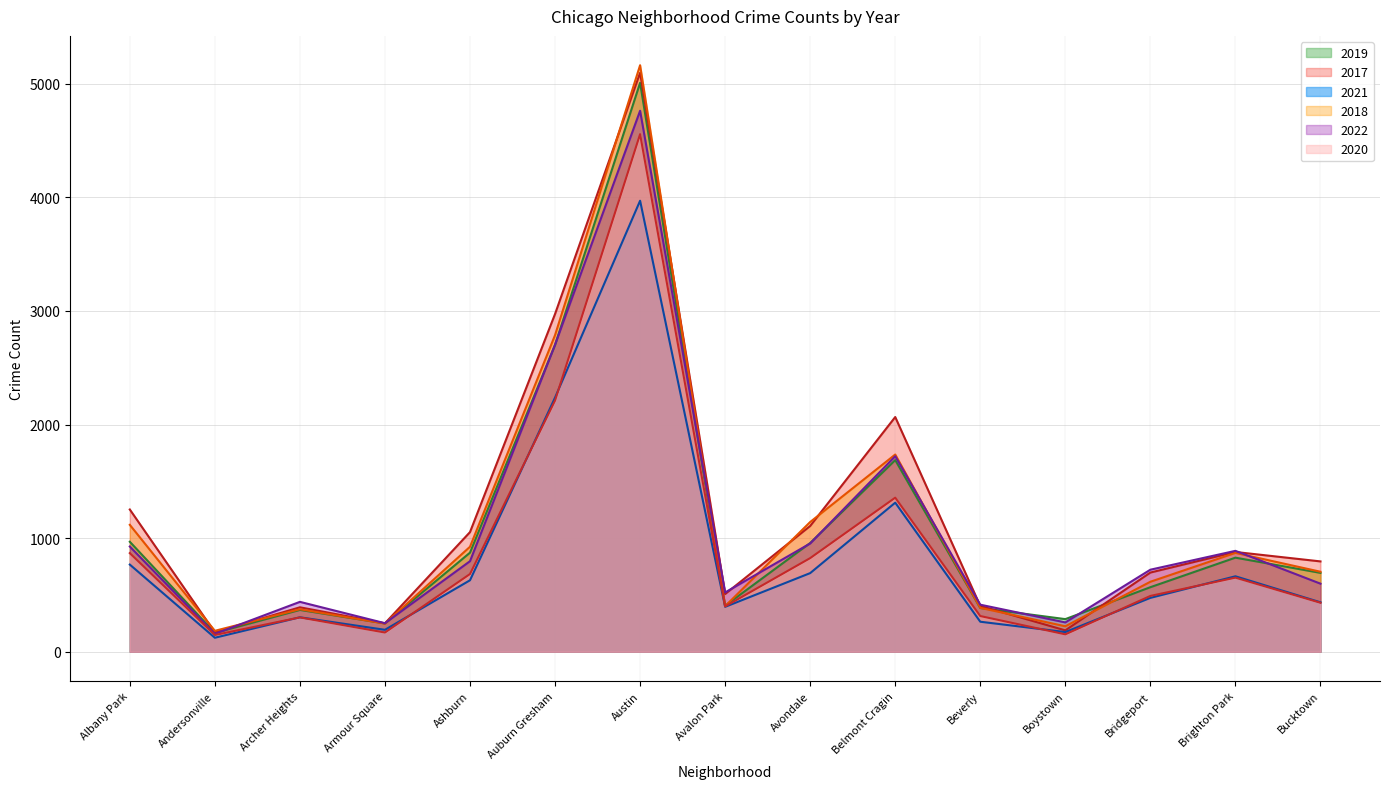

Where do 2017 and 2018 first cross each other?

Albany Park and Andersonville